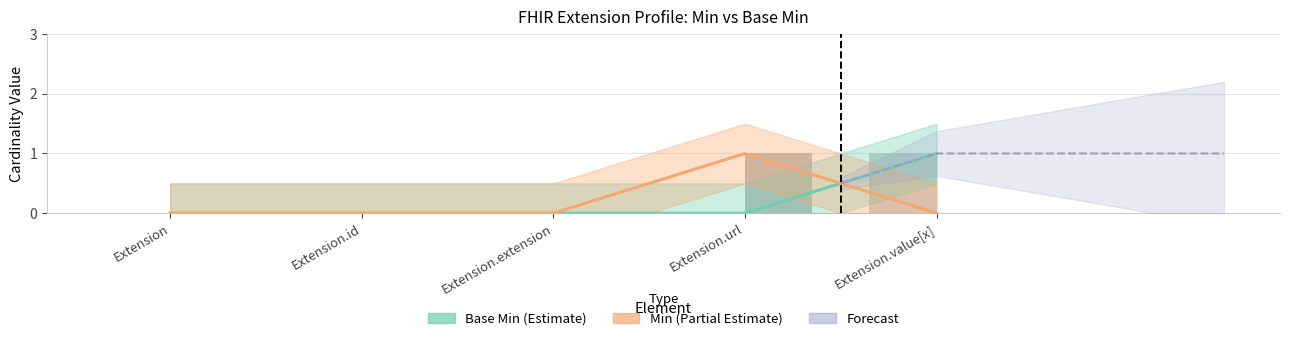

Which label corresponds to the smallest value in the chart?

Extension